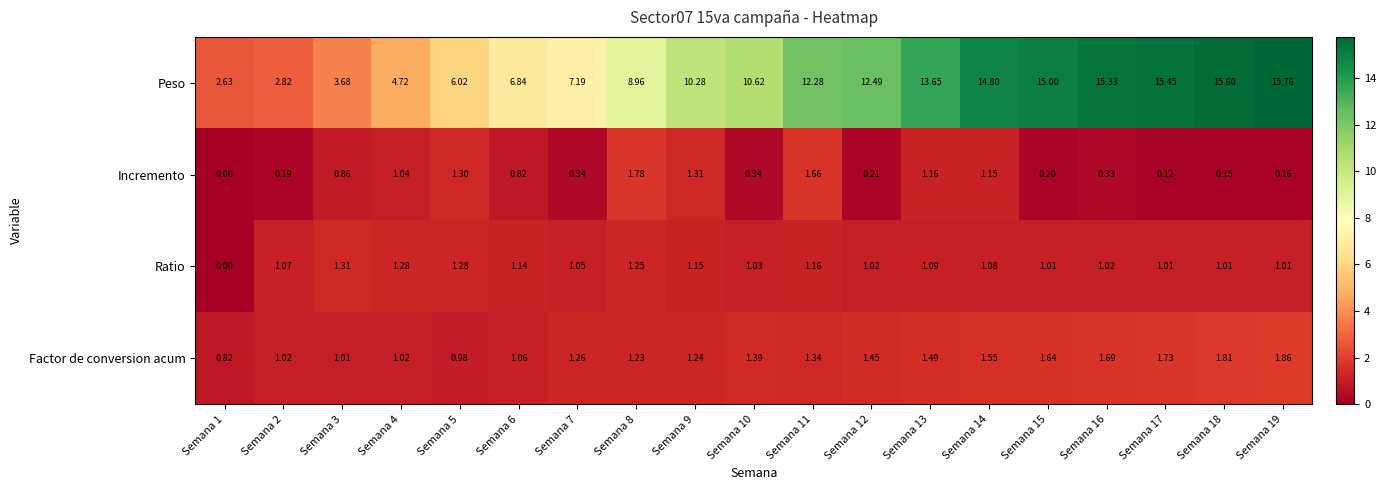

Rank the series at Semana 12 from highest to lowest value.

Peso, Factor de conversion acum, Ratio, Incremento